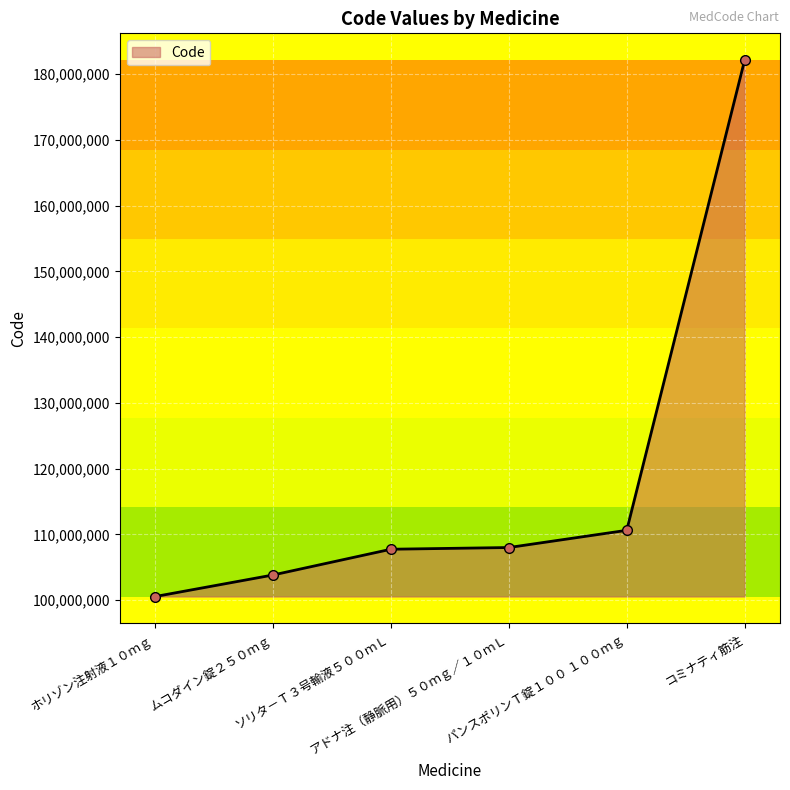

What is the sum of all values?

712892308